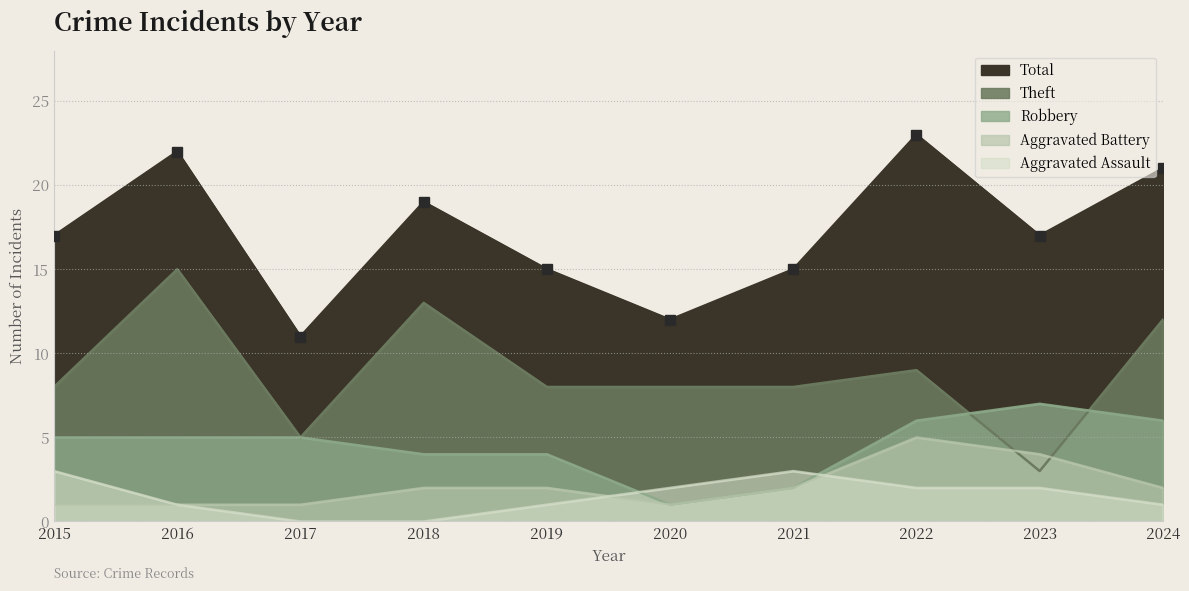

Where does the Aggravated Assault series first go above 2?

2015